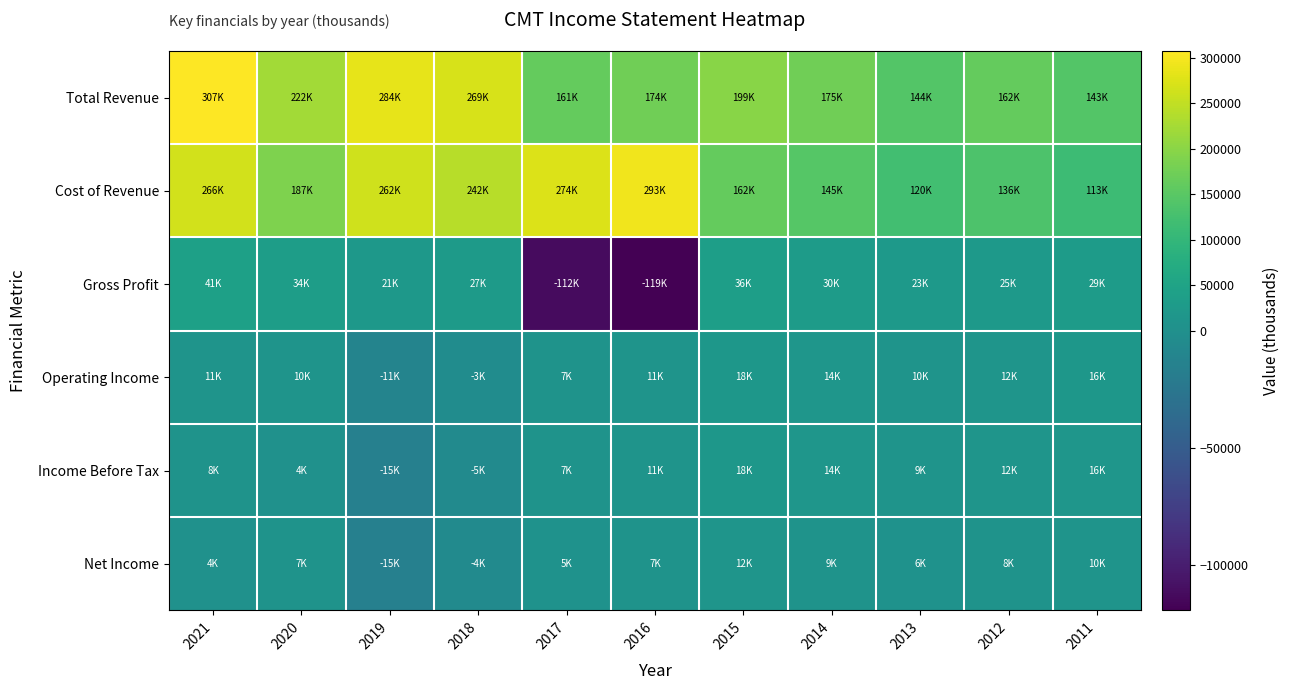

Reading right to left, what are all the values shown in this chart?

Total Revenue: 2011=143400	2012=162500	2013=144100	2014=175200	2015=199100	2016=174900	2017=161700	2018=269500	2019=284300	2020=222400	2021=307500
Cost of Revenue: 2011=113500	2012=136600	2013=120600	2014=145000	2015=162800	2016=293900	2017=274000	2018=242300	2019=262800	2020=187900	2021=266100
Gross Profit: 2011=29900	2012=25800	2013=23600	2014=30200	2015=36300	2016=-119100	2017=-112400	2018=27100	2019=21500	2020=34500	2021=41300
Operating Income: 2011=16900	2012=12500	2013=10100	2014=14600	2015=18500	2016=11500	2017=7900	2018=-3100	2019=-11500	2020=10400	2021=11100
Income Before Tax: 2011=16200	2012=12200	2013=9900	2014=14500	2015=18200	2016=11200	2017=7700	2018=-5400	2019=-15600	2020=4500	2021=8900
Net Income: 2011=10500	2012=8200	2013=6900	2014=9600	2015=12100	2016=7400	2017=5500	2018=-4800	2019=-15200	2020=7700	2021=4400